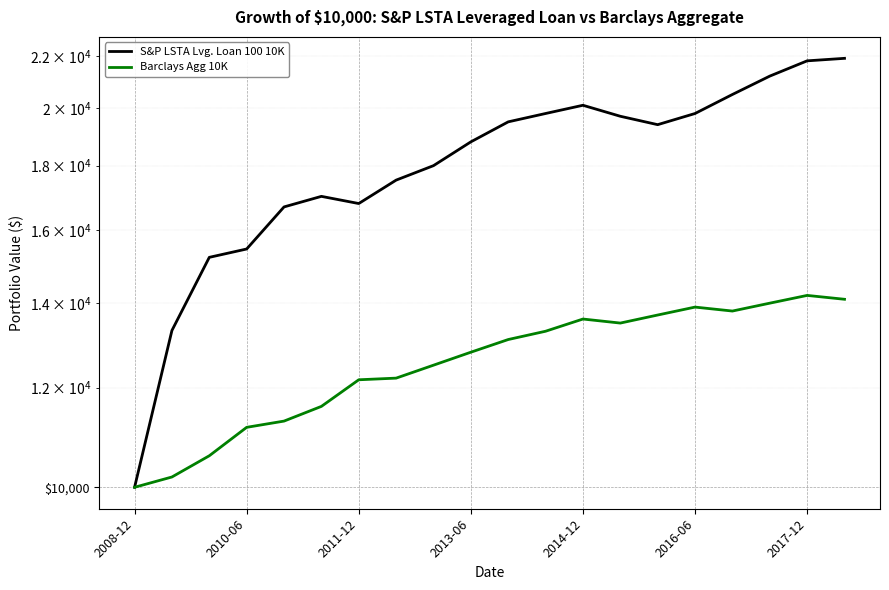

The Barclays Agg 10K series shows 18872.7 at 2014-12. True or false?

False